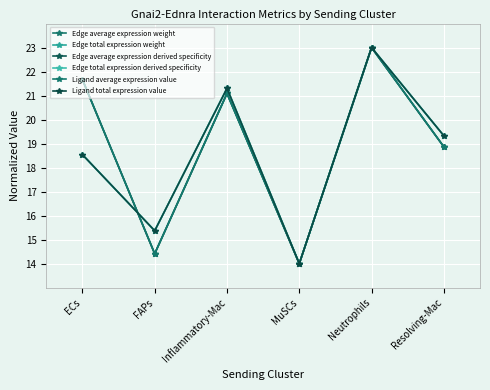

Read the Ligand total expression value value at Neutrophils.

23.0